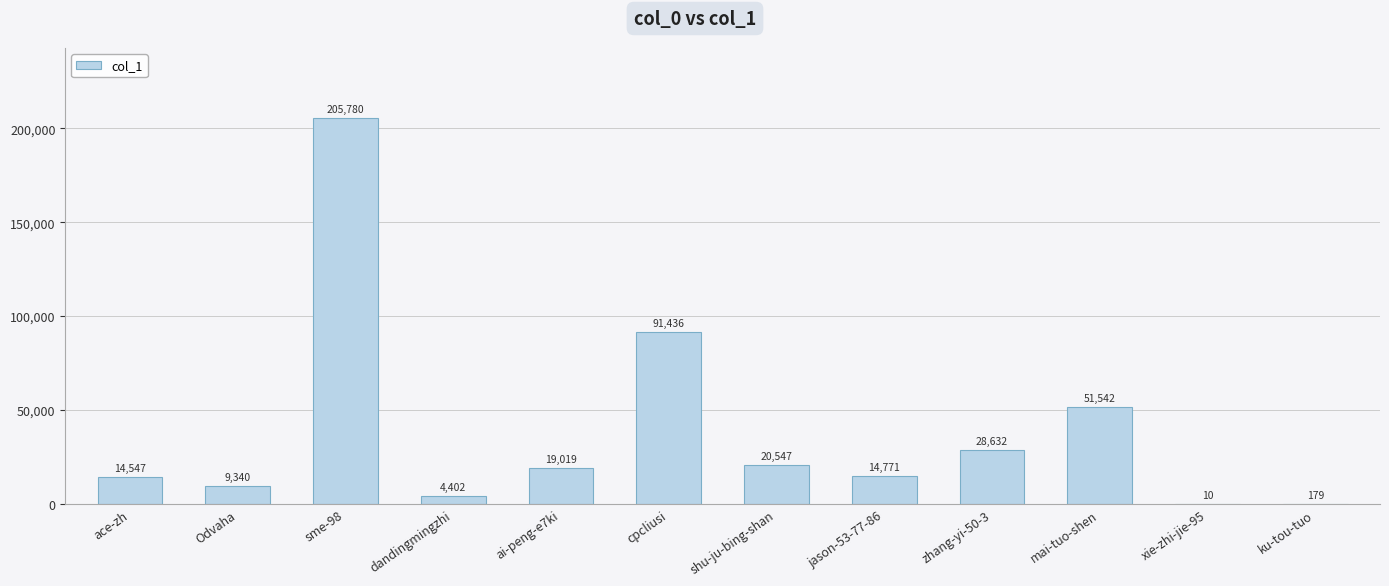

Reading left to right, what are all the values shown in this chart?

14547	9340	205780	4402	19019	91436	20547	14771	28632	51542	10	179